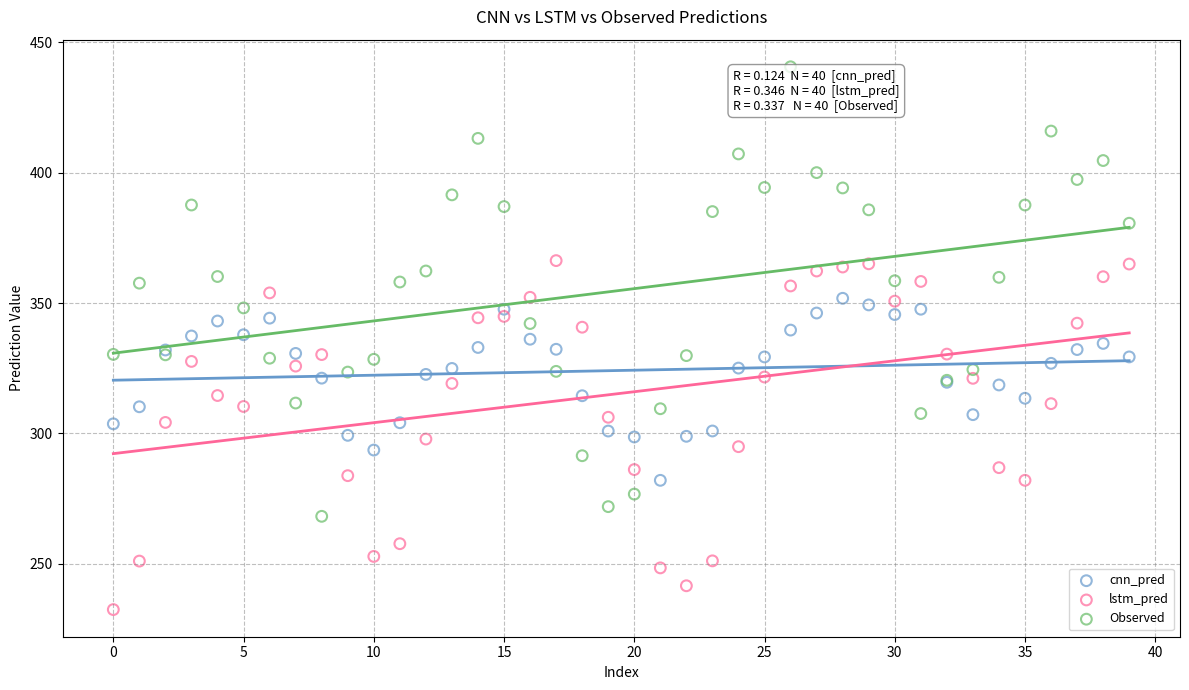

Which series reaches the minimum Y coordinate?

lstm_pred